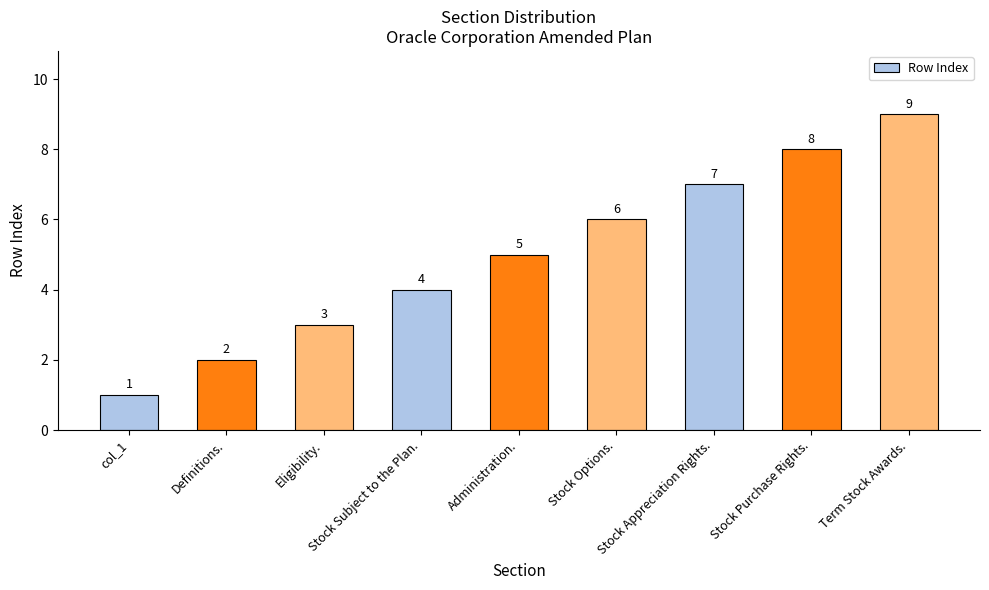

What is the change in value from Definitions. to Administration.?

+3